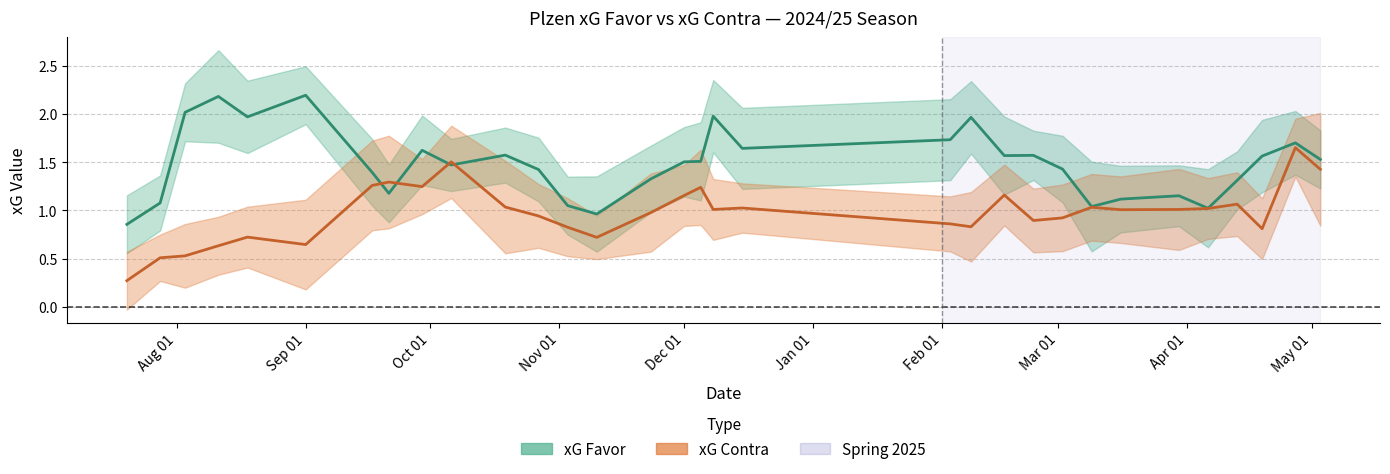

True or false: xG Favor and xG Contra cross at least once.

True